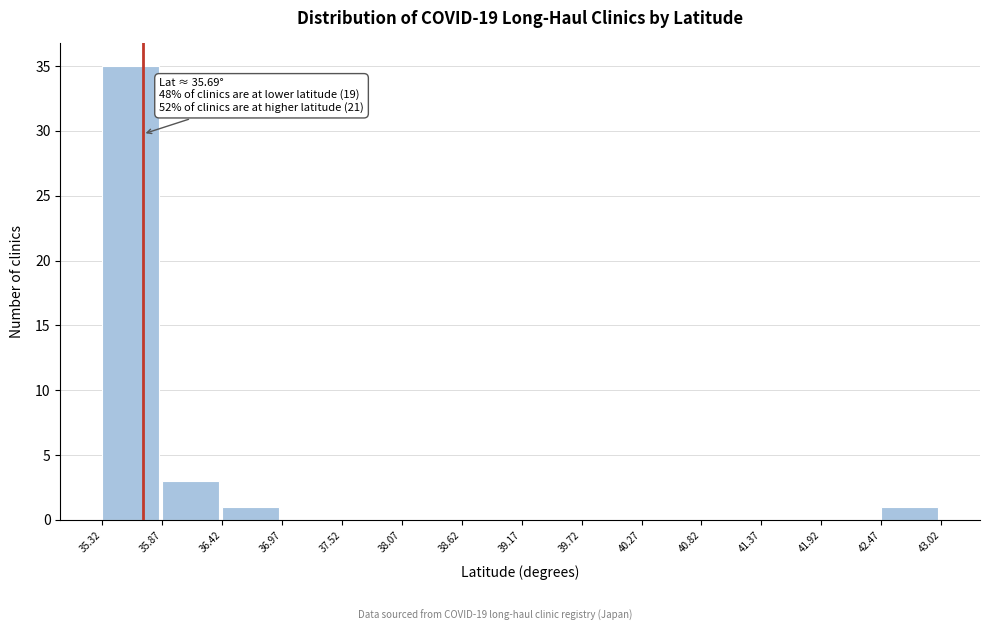

Which range on the x-axis has the tallest bar?

35.32 to 35.87